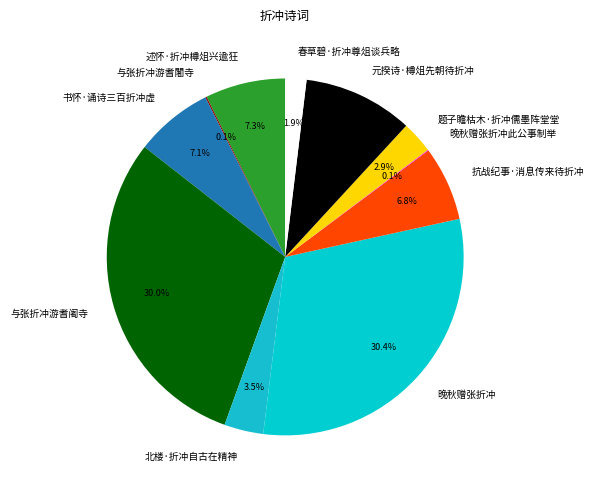

To the nearest percent, what is the average slice percentage?

9%